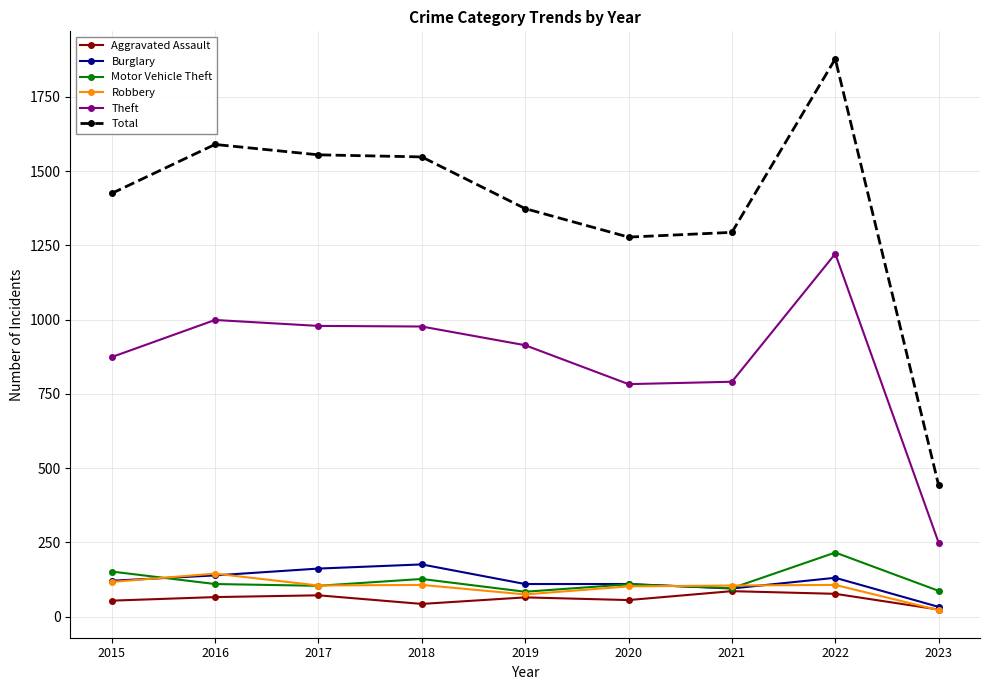

What is the maximum value for Aggravated Assault?

86